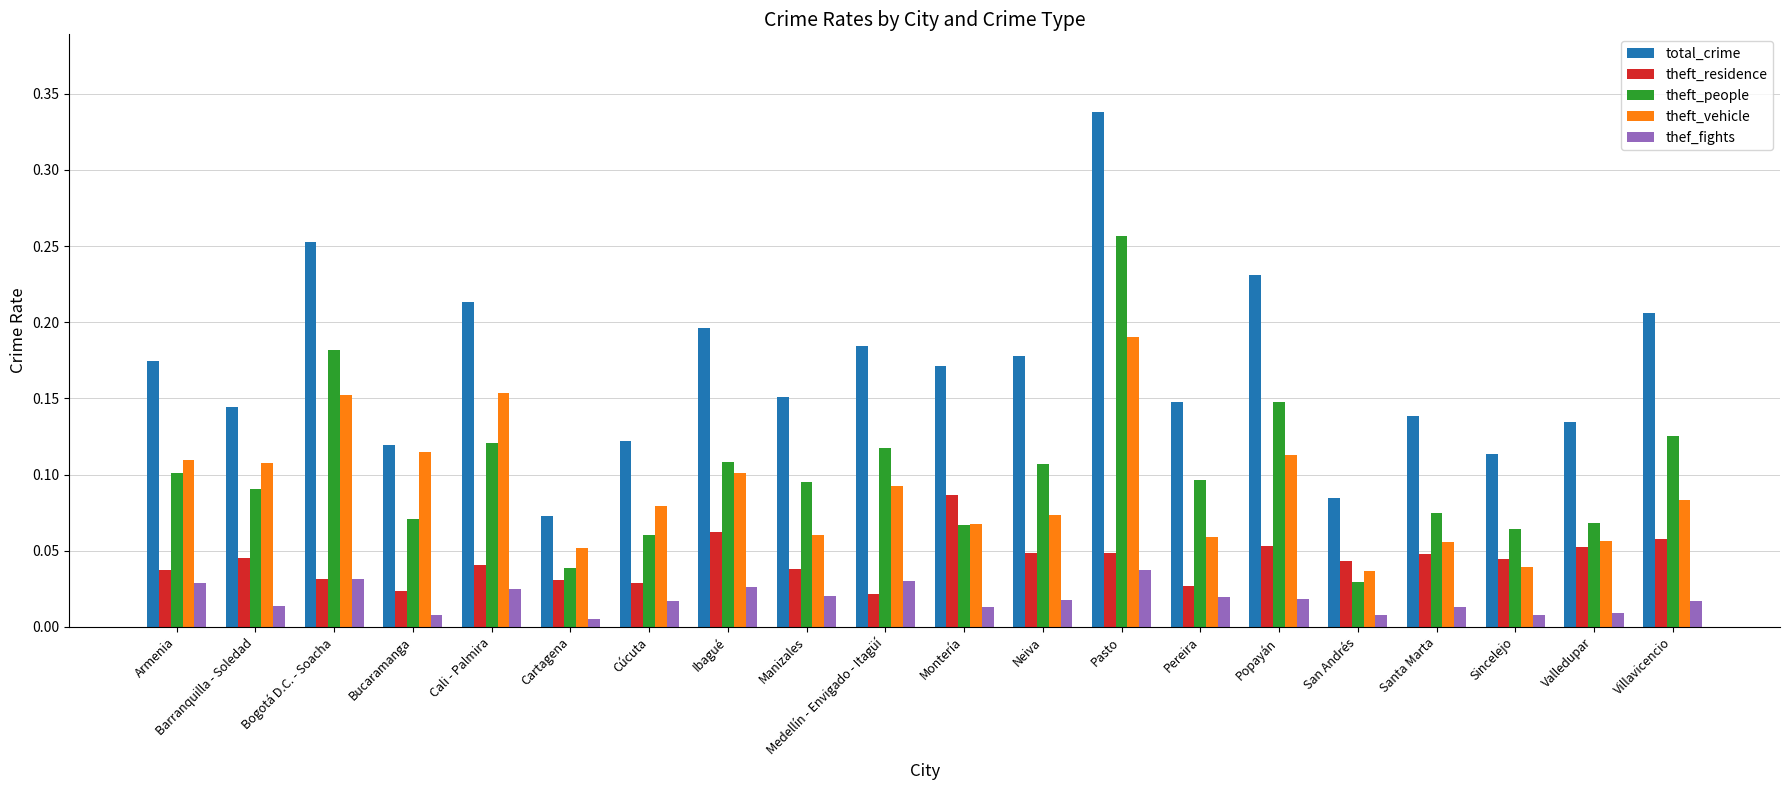

At which label does theft_residence reach its peak?

Montería